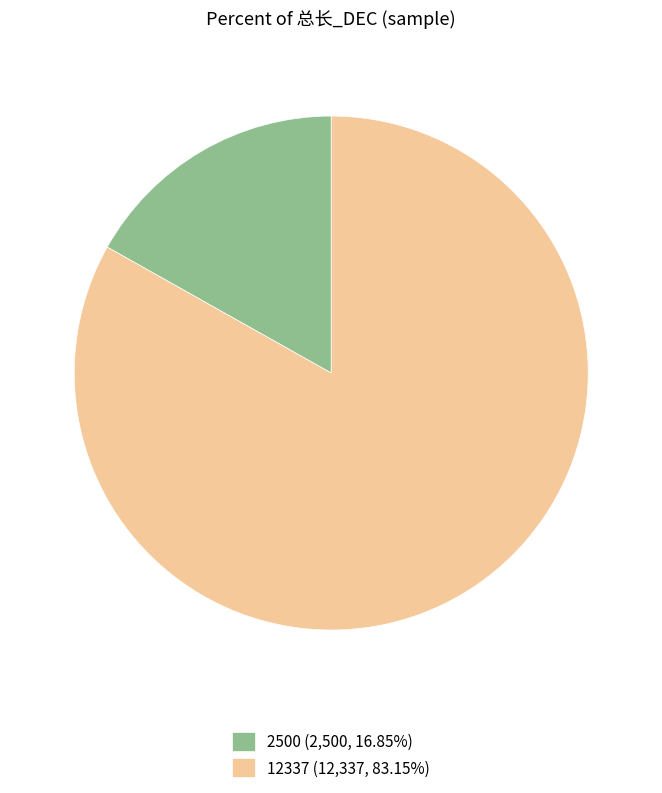

Which has a higher value, 2500 or 12337?

12337